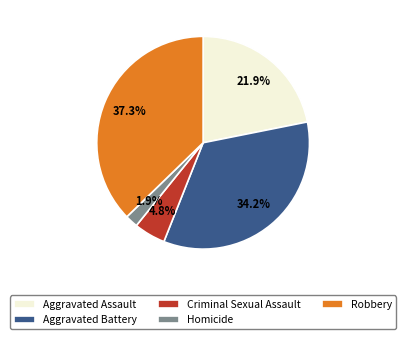

Is there a majority slice in this chart?

No